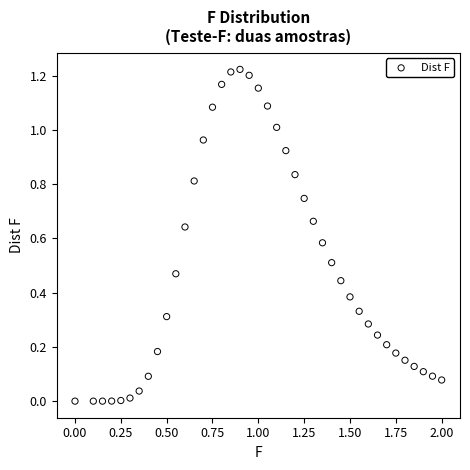

What is the range of X values (max minus min)?

2.0